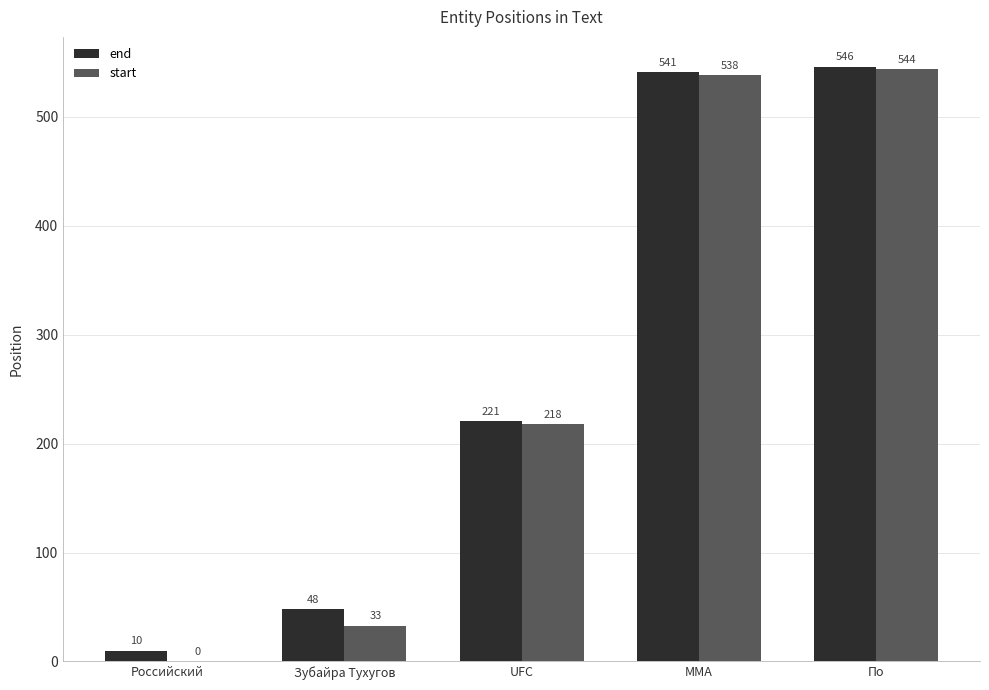

What is the sum of all start values?

1333